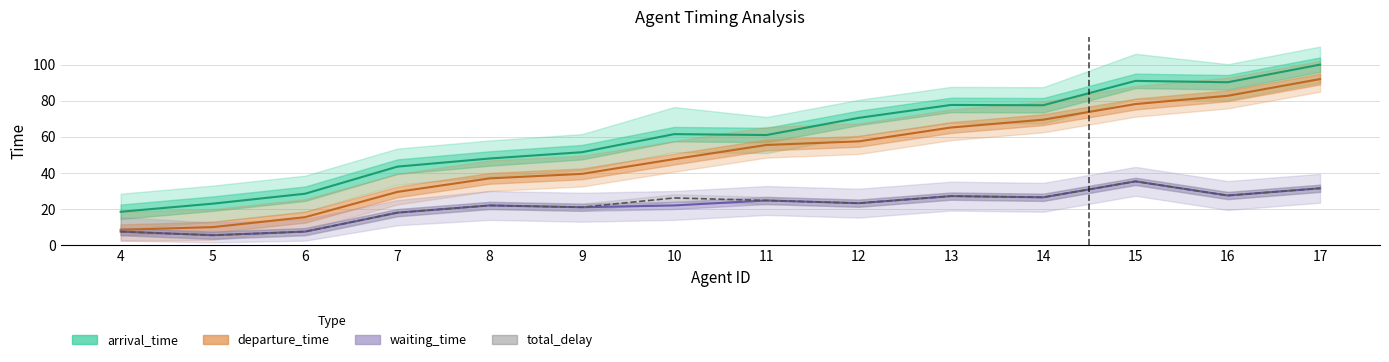

At which category is the sum across all series the highest?

17